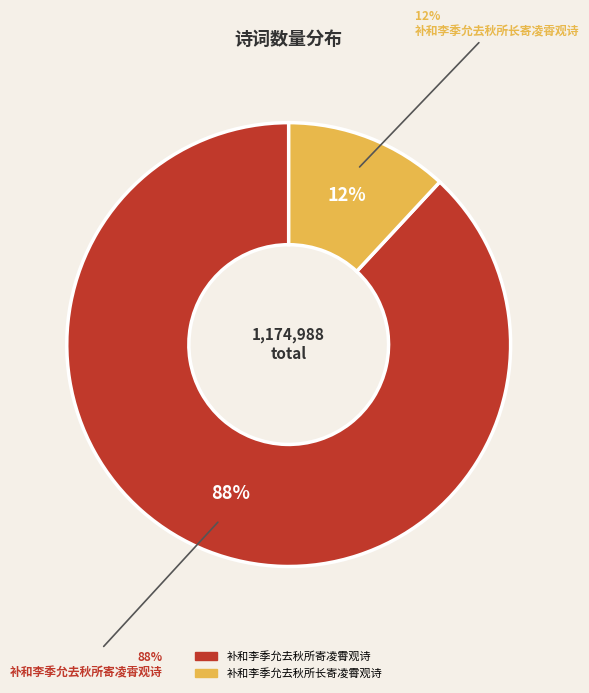

What is the change in value from 补和李季允去秋所寄凌霄观诗 to 补和李季允去秋所长寄凌霄观诗?

-895058